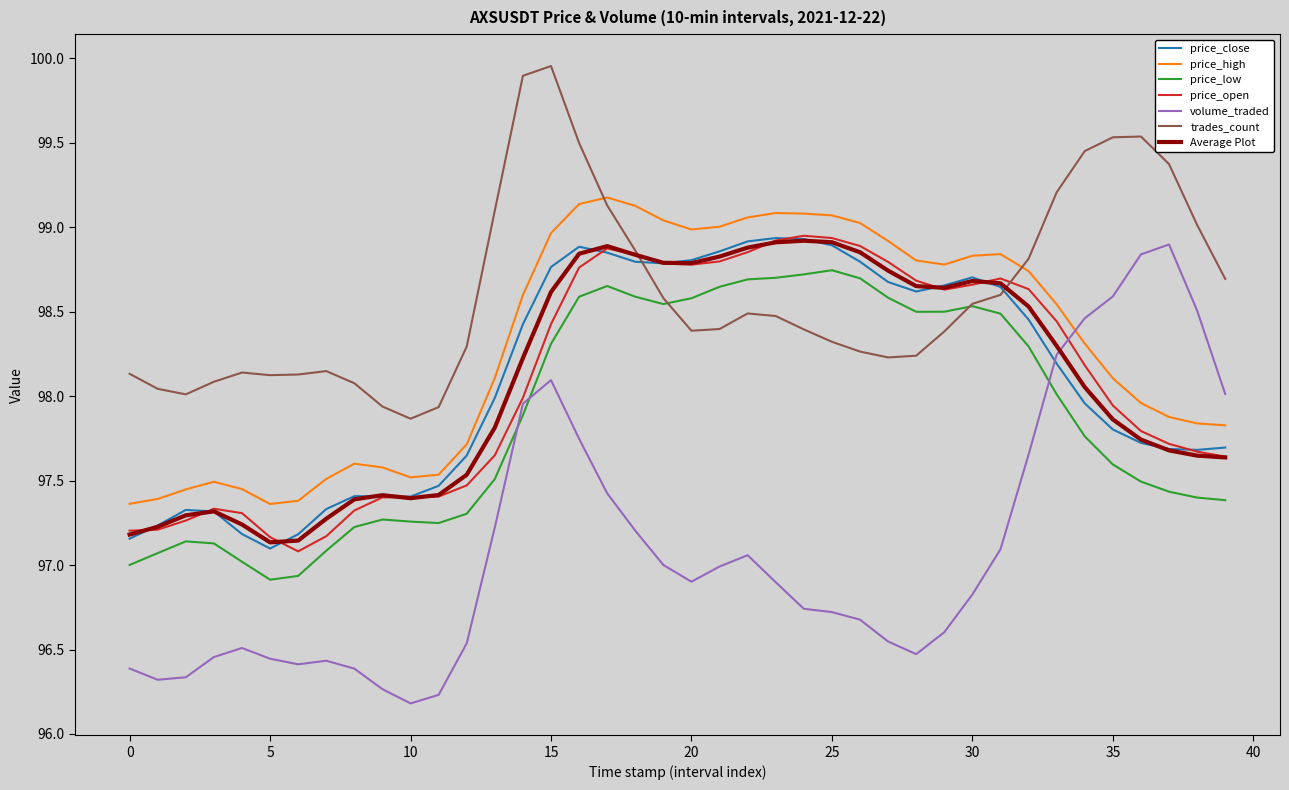

What is the minimum value shown in the chart?

96.2